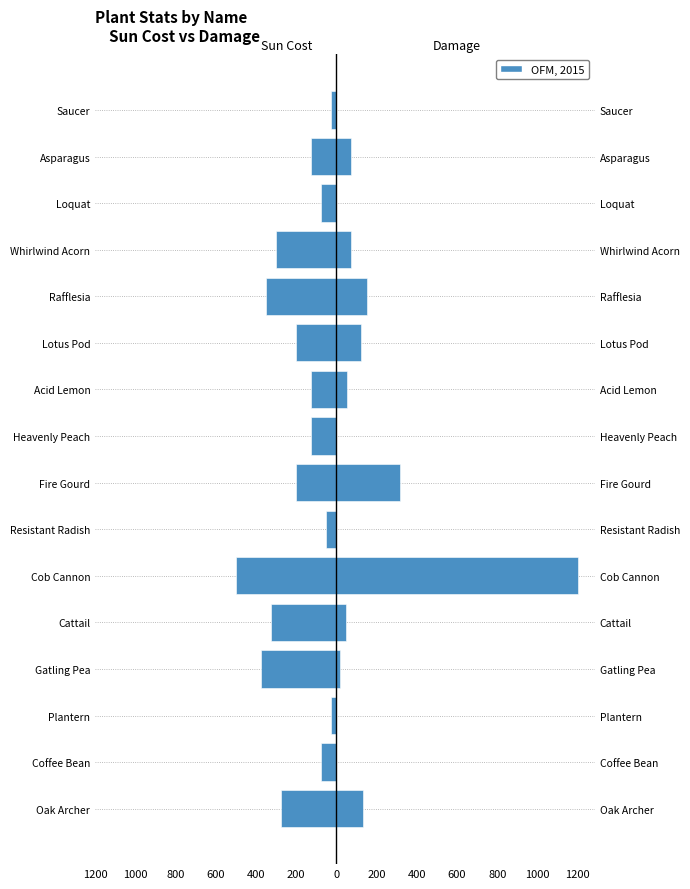

What is the total value across all series at Cob Cannon?

700